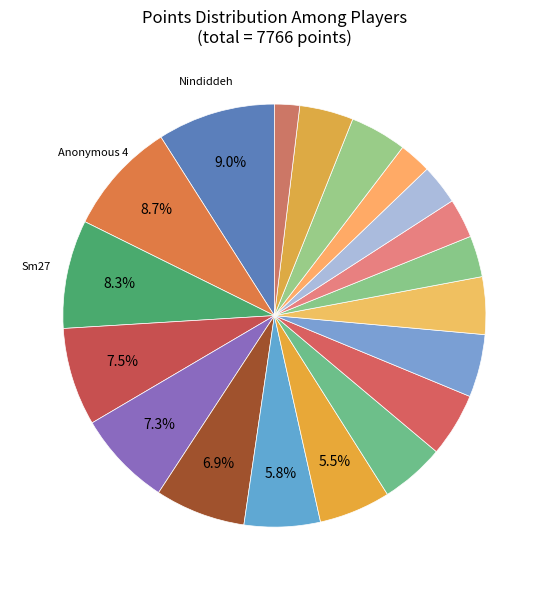

How many segments does this pie chart have?

19